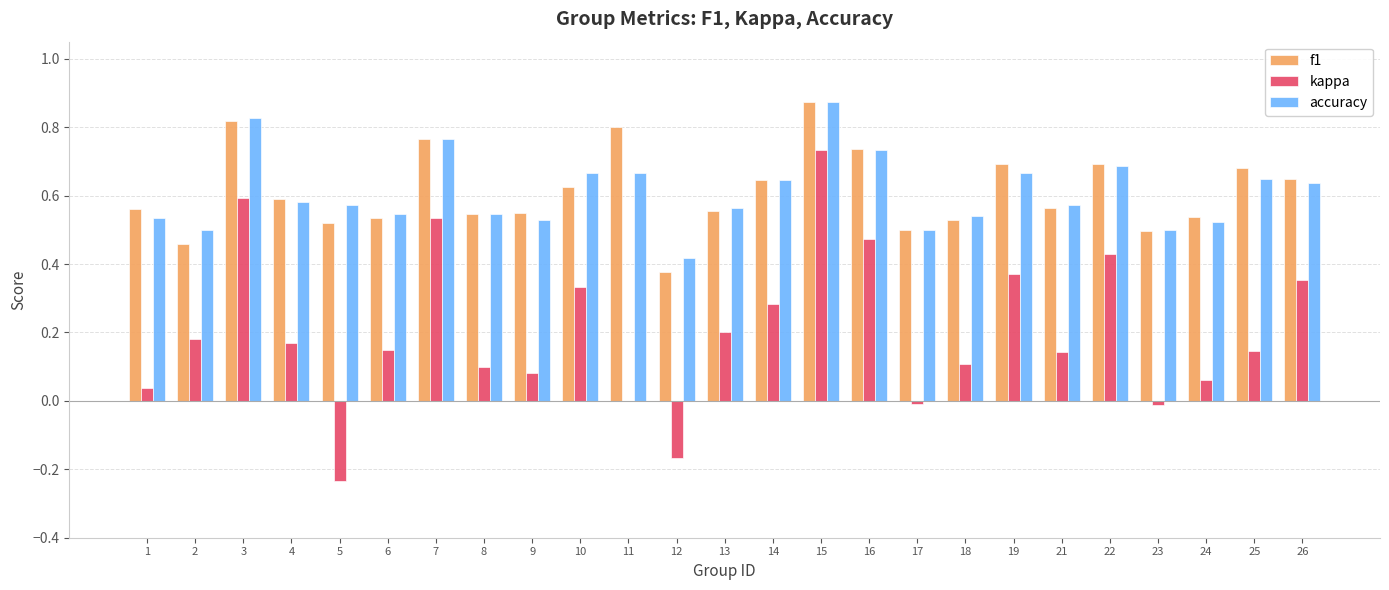

What is the sum of all kappa values?

5.1